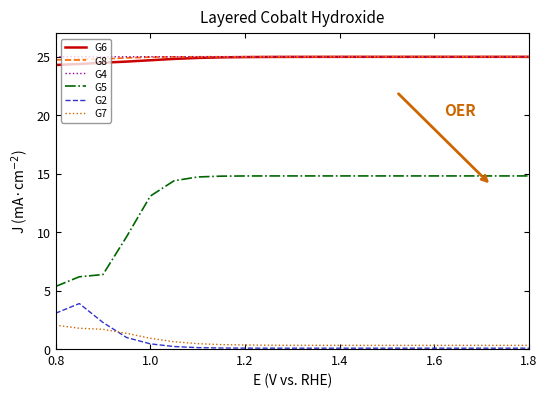

Which series has the widest spread of values?

G5